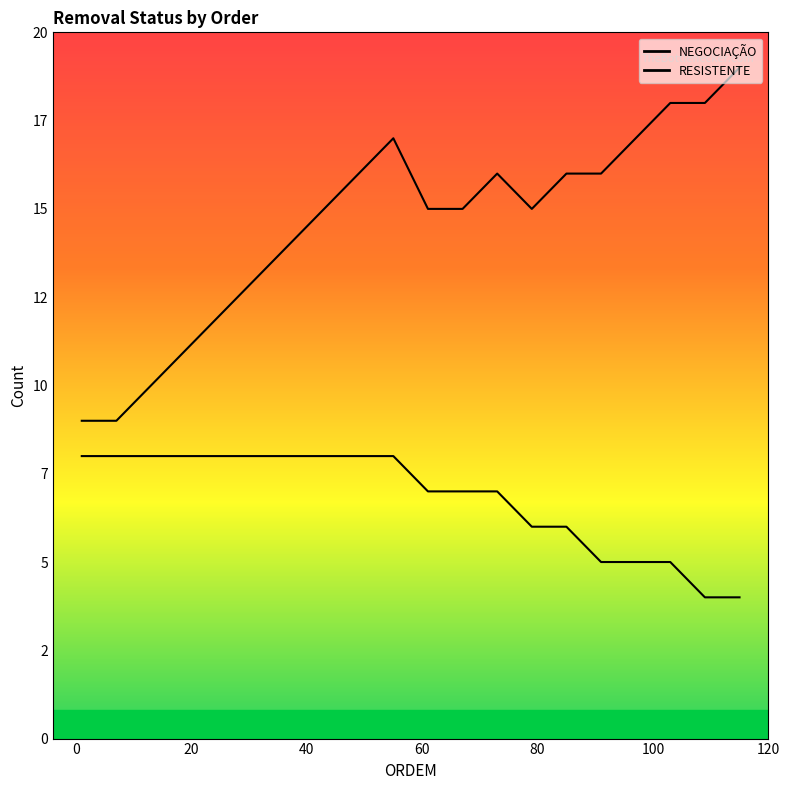

What is the change in value from 31 to 97?

-3